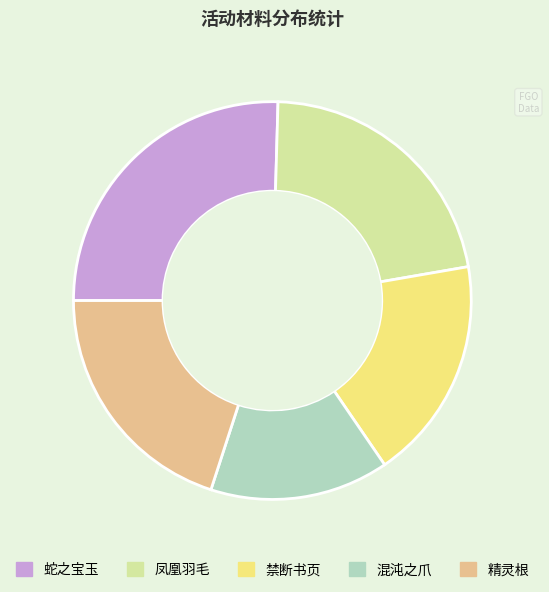

Which slice is the largest?

蛇之宝玉